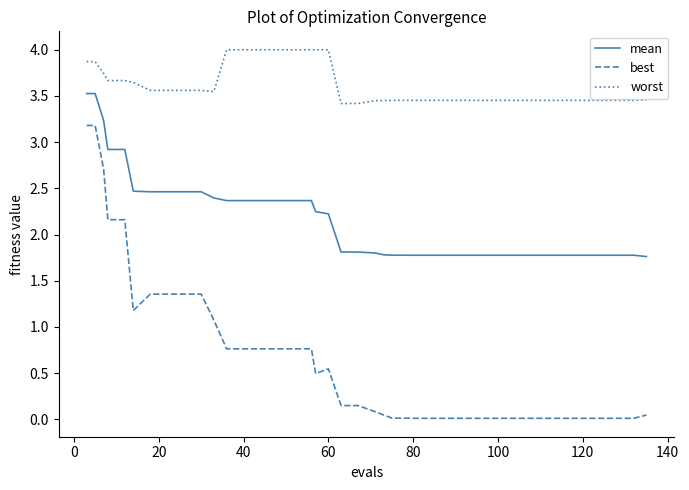

What is the greatest value displayed?

4.0